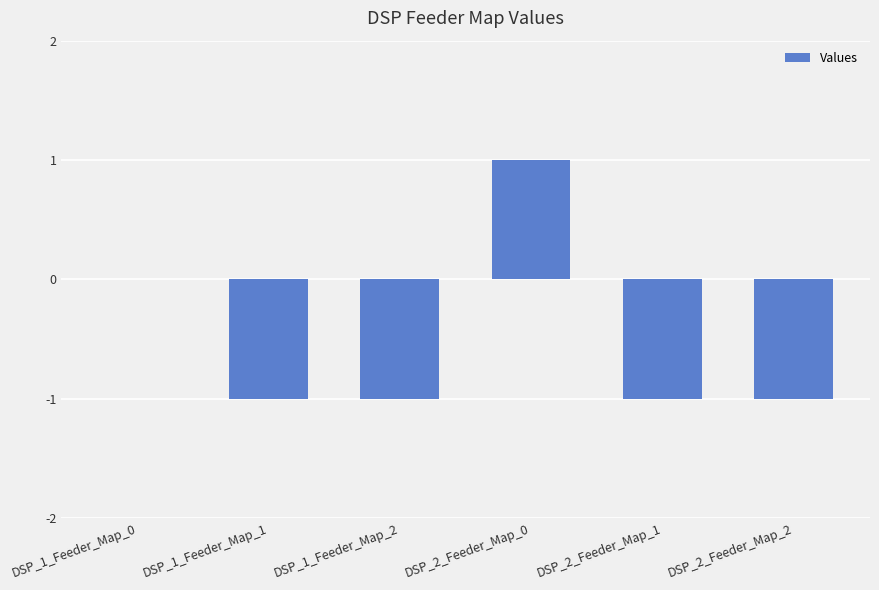

True or false: the data shows -1 at DSP_1_Feeder_Map_2.

True